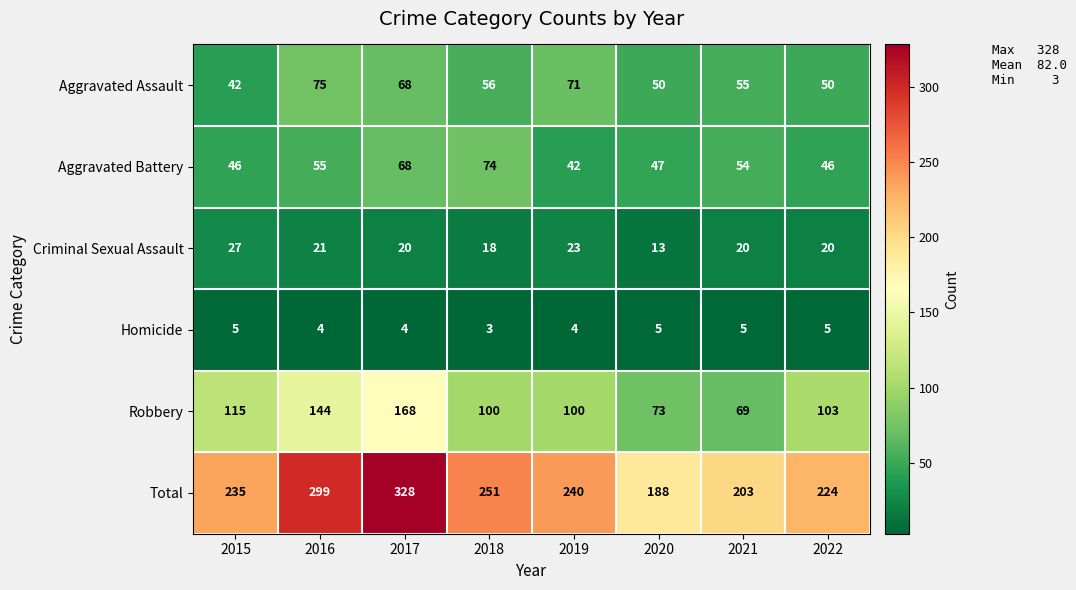

What is the smallest value displayed?

3